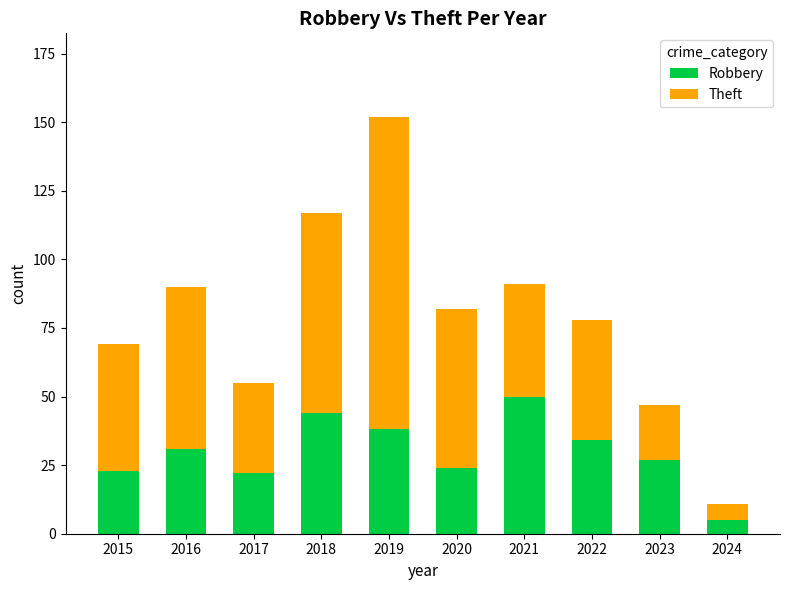

What is the approximate value of Robbery at 2021?

50